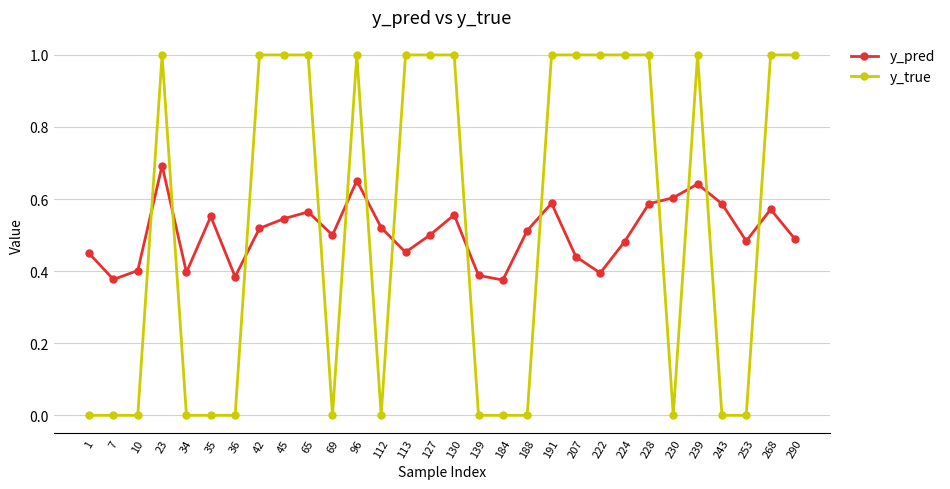

List the series in order of their peak value, lowest first.

y_pred, y_true